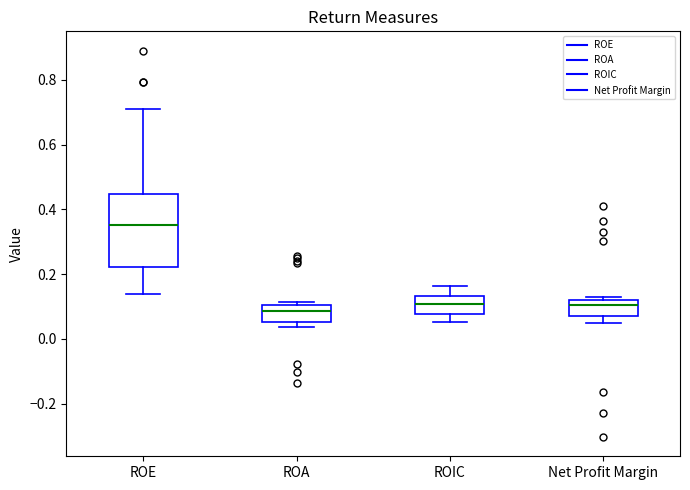

Reading left to right, transcribe this box plot: for each box, give where its median line is, the range the box spans, and where its two whiskers end, as read against the y-axis. The values are not printed on the chart, so give them approximately, as read against the axis.

ROE: median 0.36, box 0.22 to 0.44, whiskers 0.14 to 0.72
ROA: median 0.08, box 0.06 to 0.10, whiskers 0.04 to 0.12
ROIC: median 0.10, box 0.08 to 0.14, whiskers 0.06 to 0.16
Net Profit Margin: median 0.10, box 0.08 to 0.12, whiskers 0.04 to 0.12 (just above the box's upper edge)